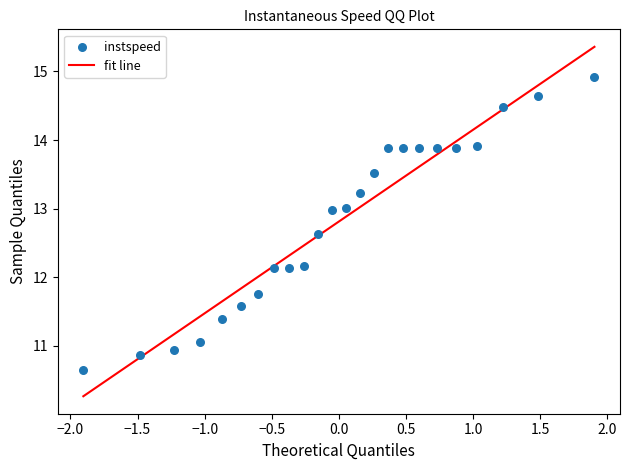

What is the range of X values (max minus min)?

3.8